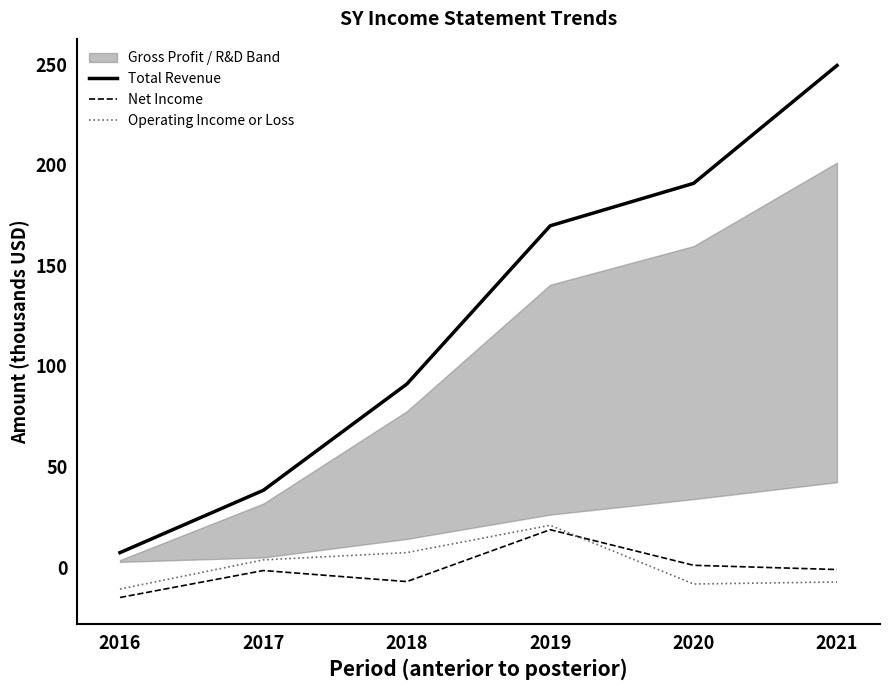

The Total Revenue series shows 22.4 at 2018. True or false?

False